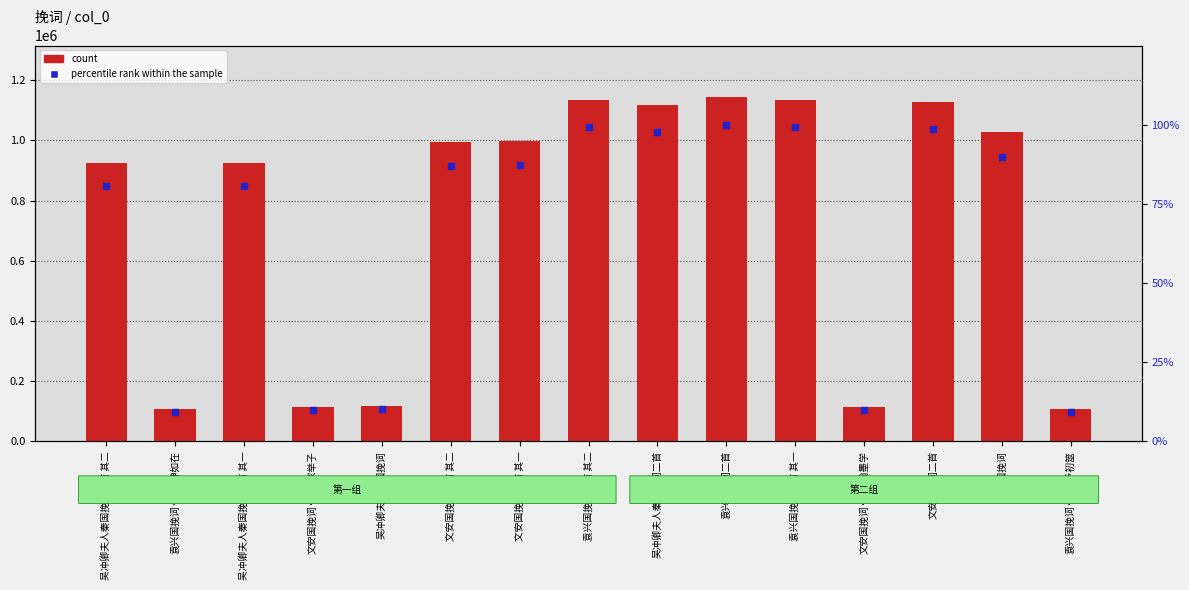

True or false: percentile rank within the sample has a value of 23.9 at 袁兴国挽词二首.

False